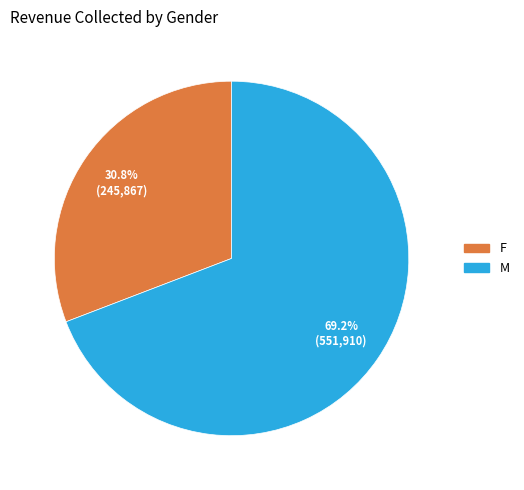

What is the smallest slice in the pie chart?

F